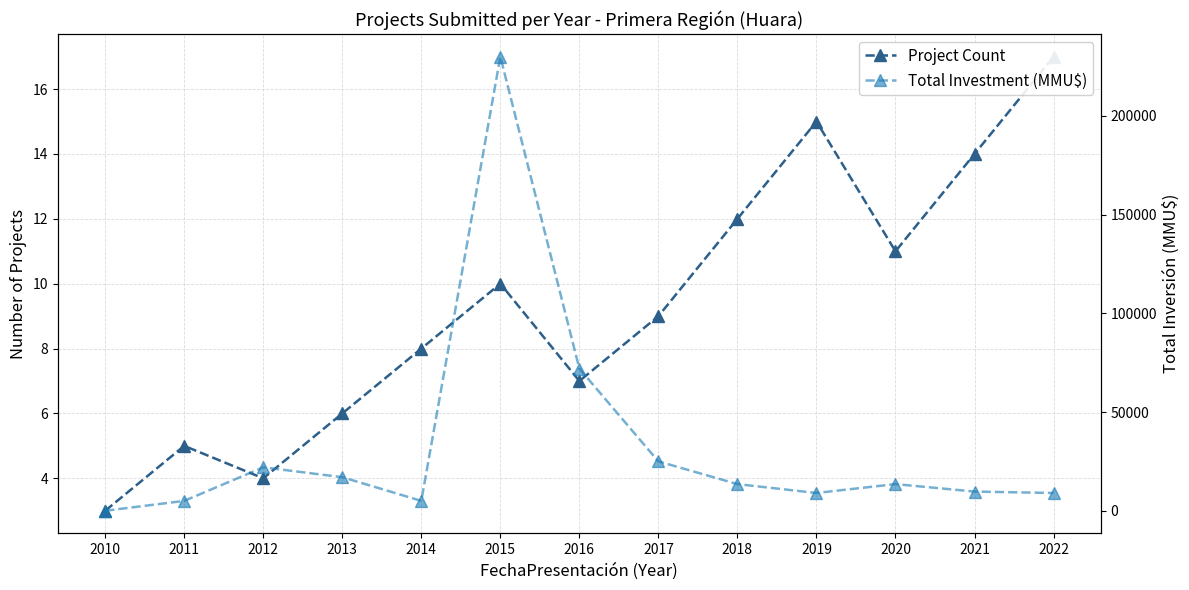

Reading right to left, extract all data points from this chart.

Project Count: 17	14	11	15	12	9	7	10	8	6	4	5	3
Total Investment (MMU$): 9000	9720	13500	9000	13500	25000	72000	230000	5000	17000	22000	5000	0